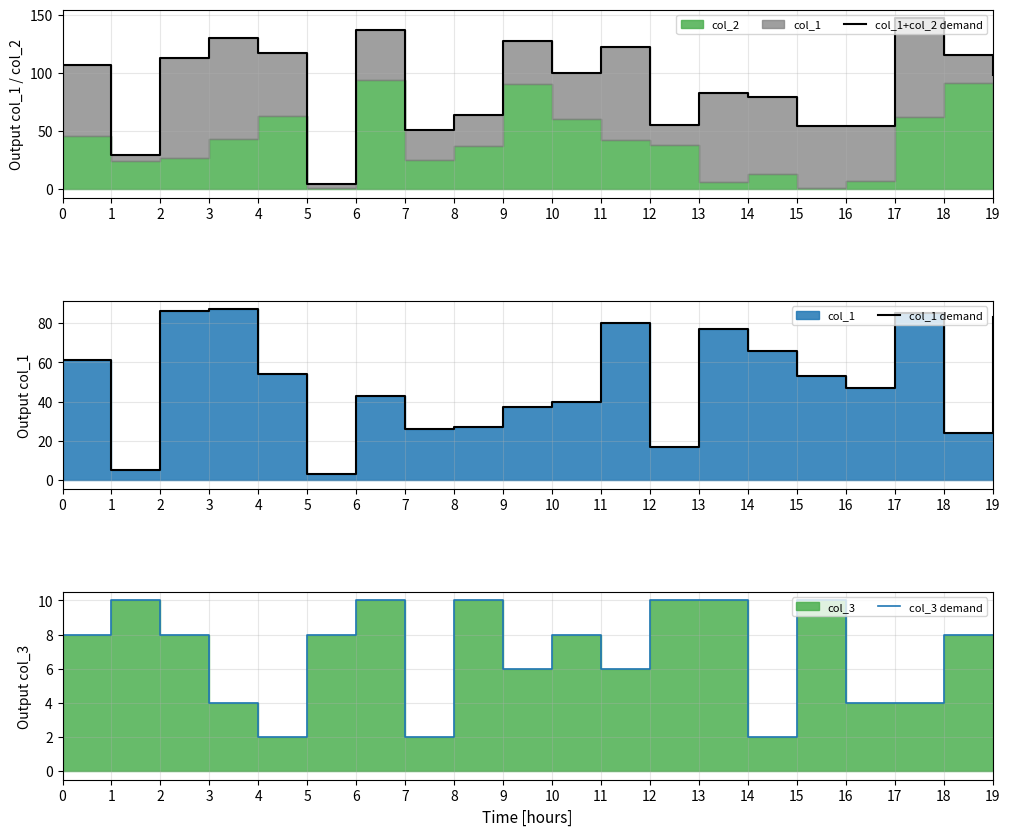

After their last crossing, which series has the higher values: col_3 demand or col_1 demand?

col_1 demand